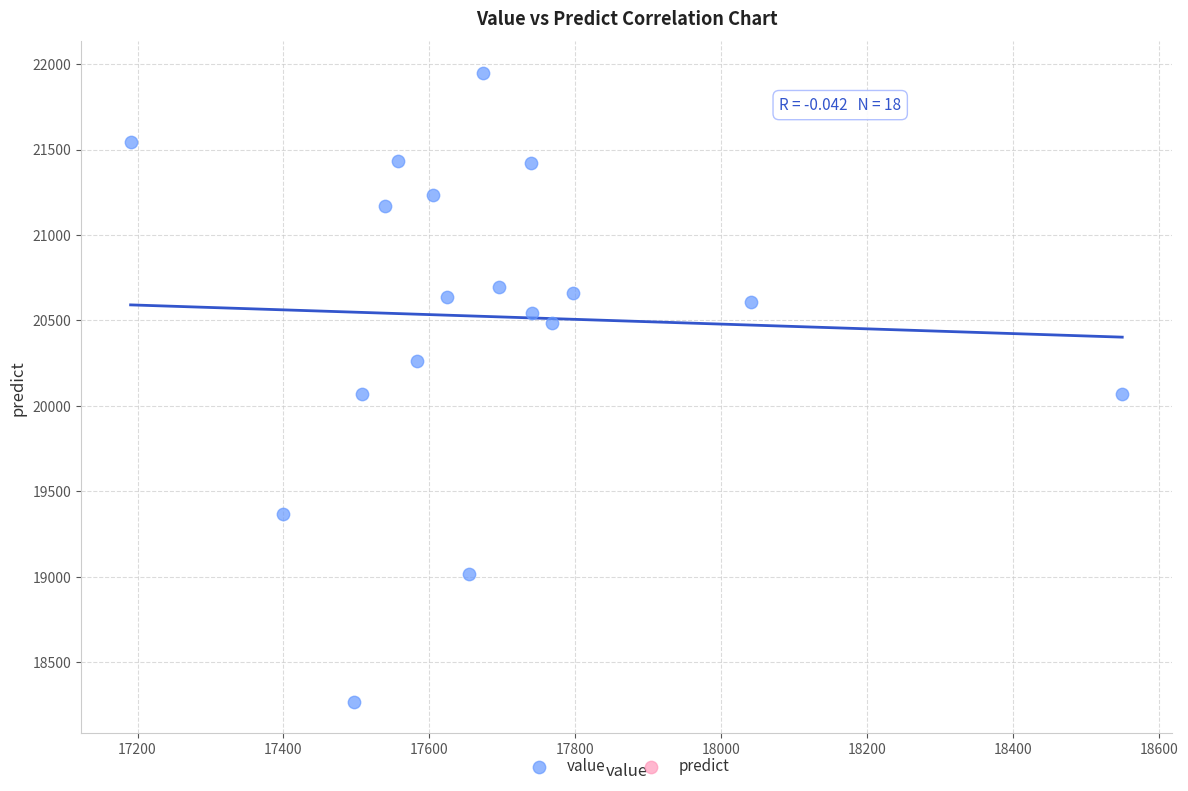

What is the range of Y values (max minus min)?

3682.4